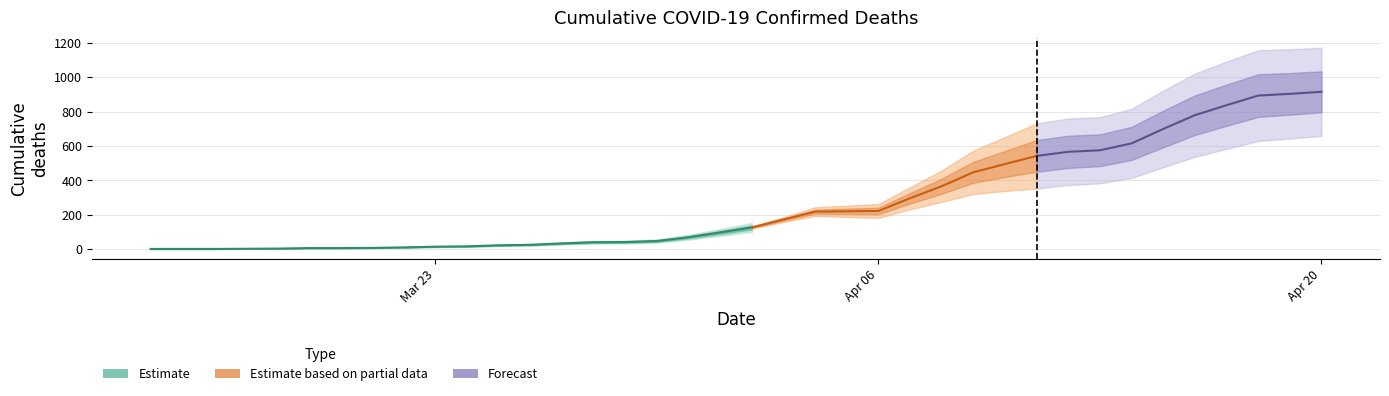

What is the approximate value at 2020-03-25?

22